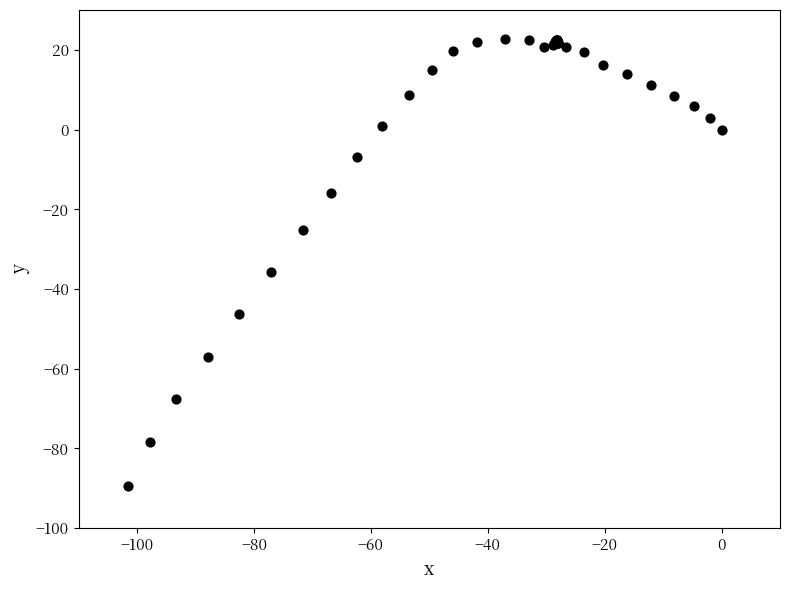

What Y value in the scatter plot is closest to -33?

-35.6